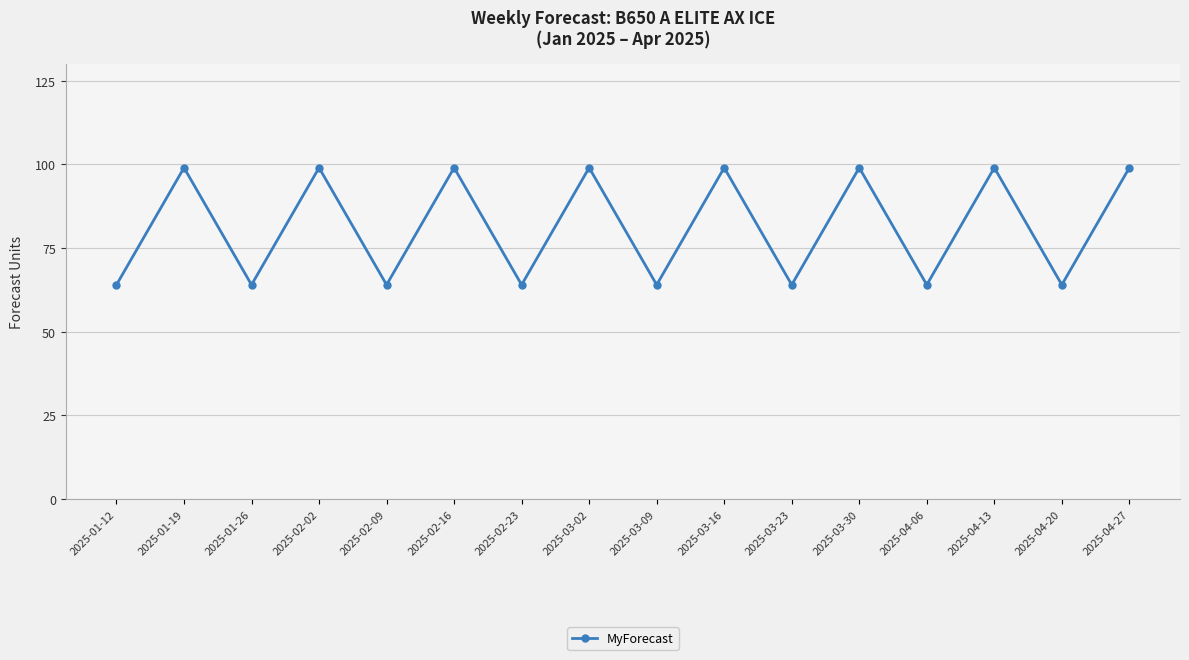

At which category does the data reach its first local valley?

2025-01-26